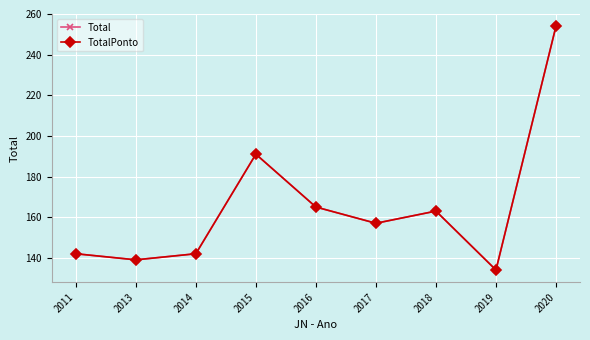

Does the chart display data point markers on the line(s)?

Yes